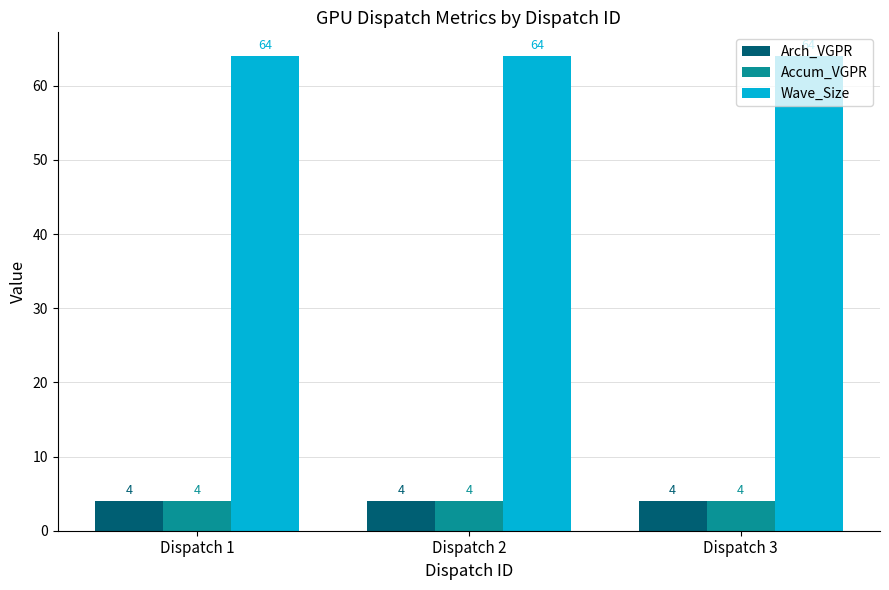

How many bars are there in total?

9